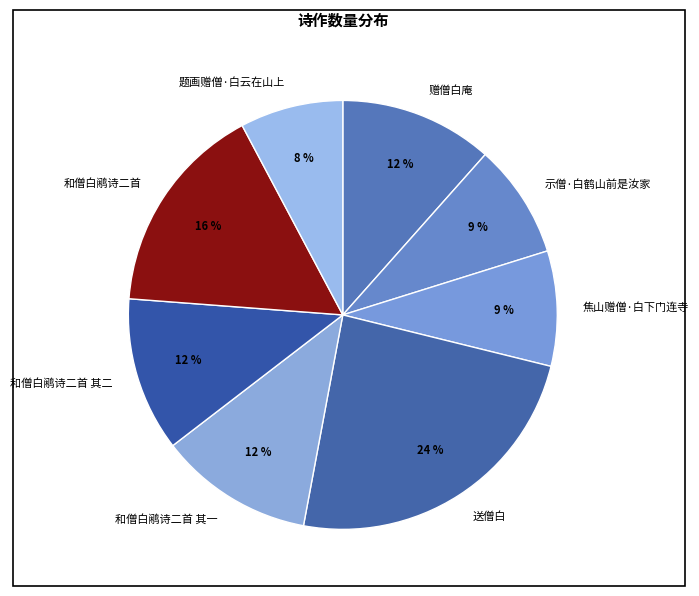

Is it true that 示僧·白鹤山前是汝家 is 2% of the pie?

False